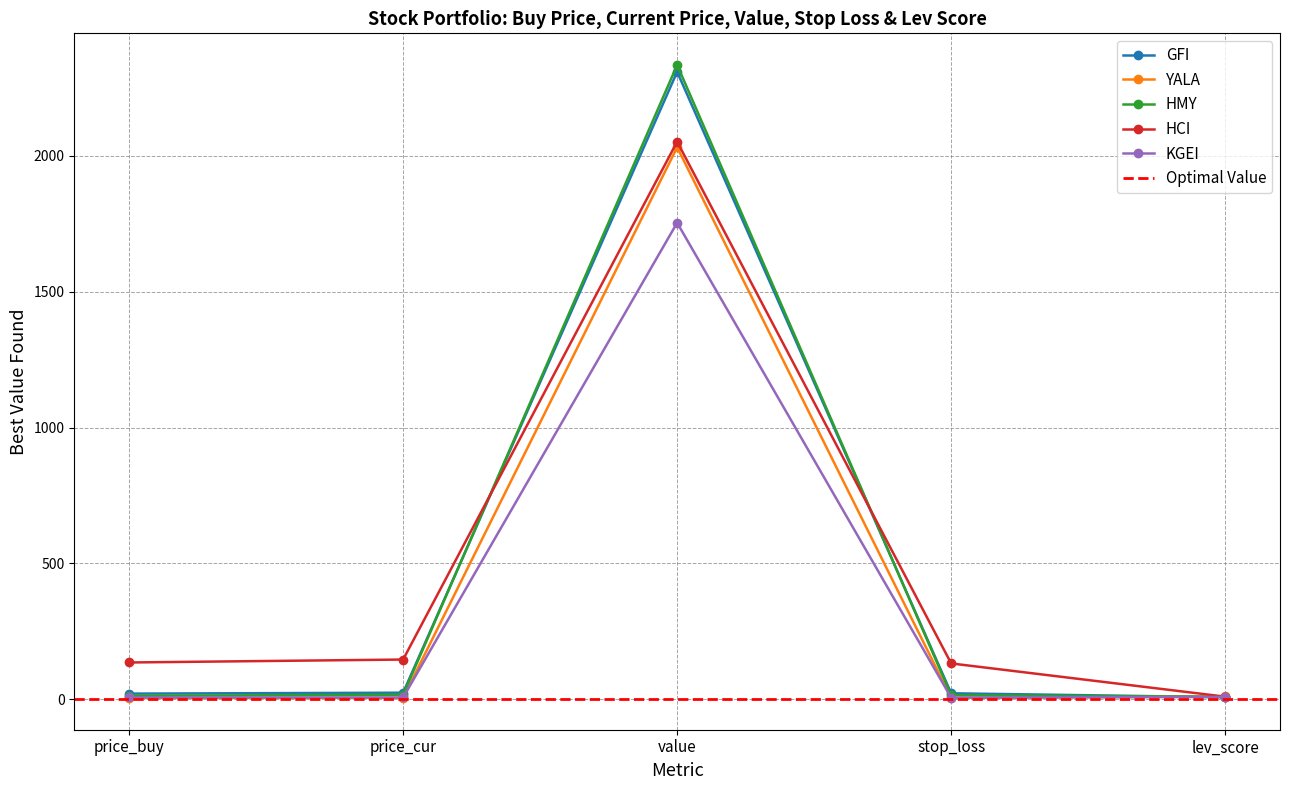

Rank the series at lev_score from lowest to highest value.

GFI, HMY, KGEI, HCI, YALA